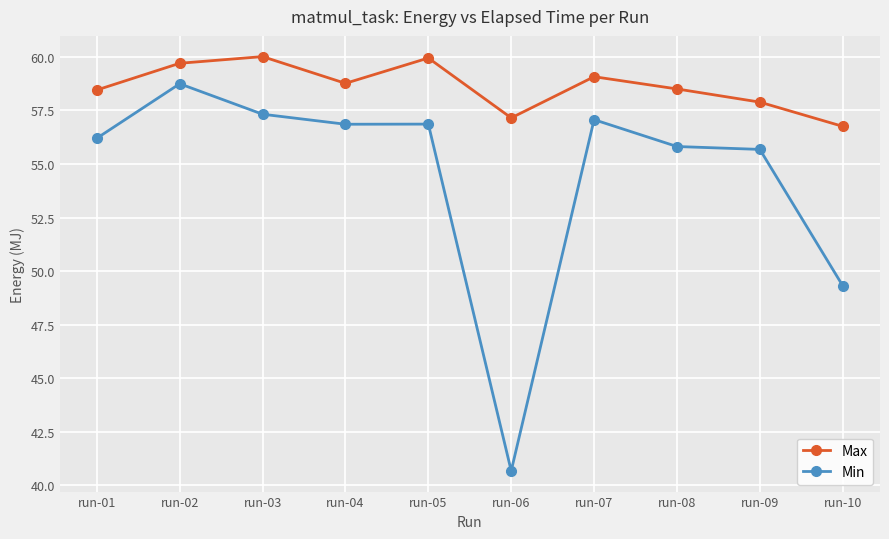

True or false: Min and Max intersect in this chart.

False